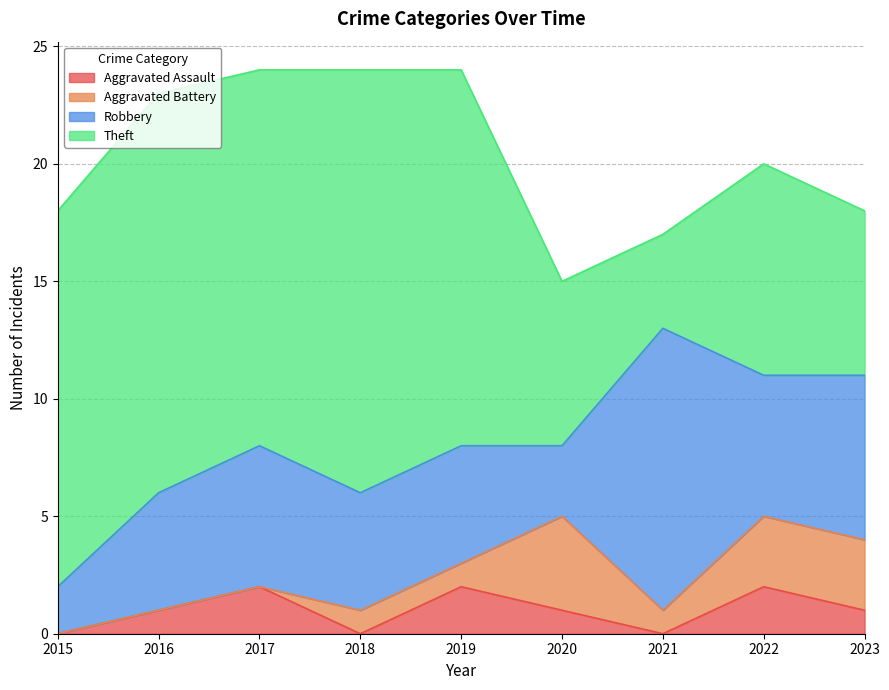

How many categories are shown in the chart?

9